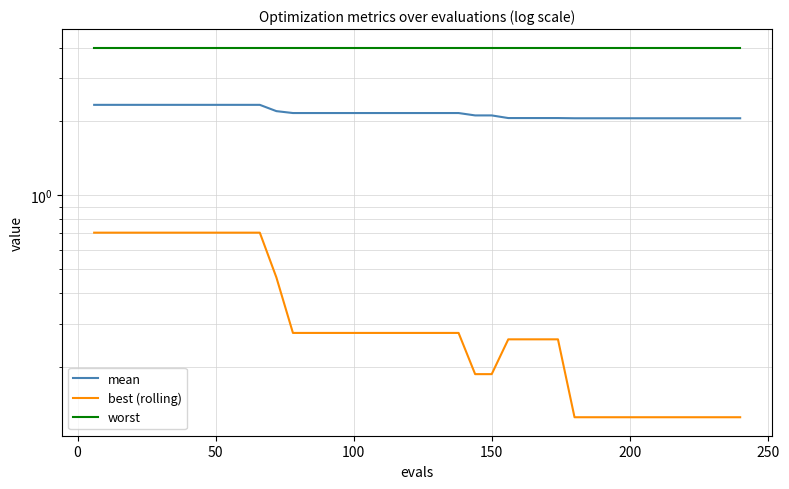

How many distinct data groups are displayed?

3